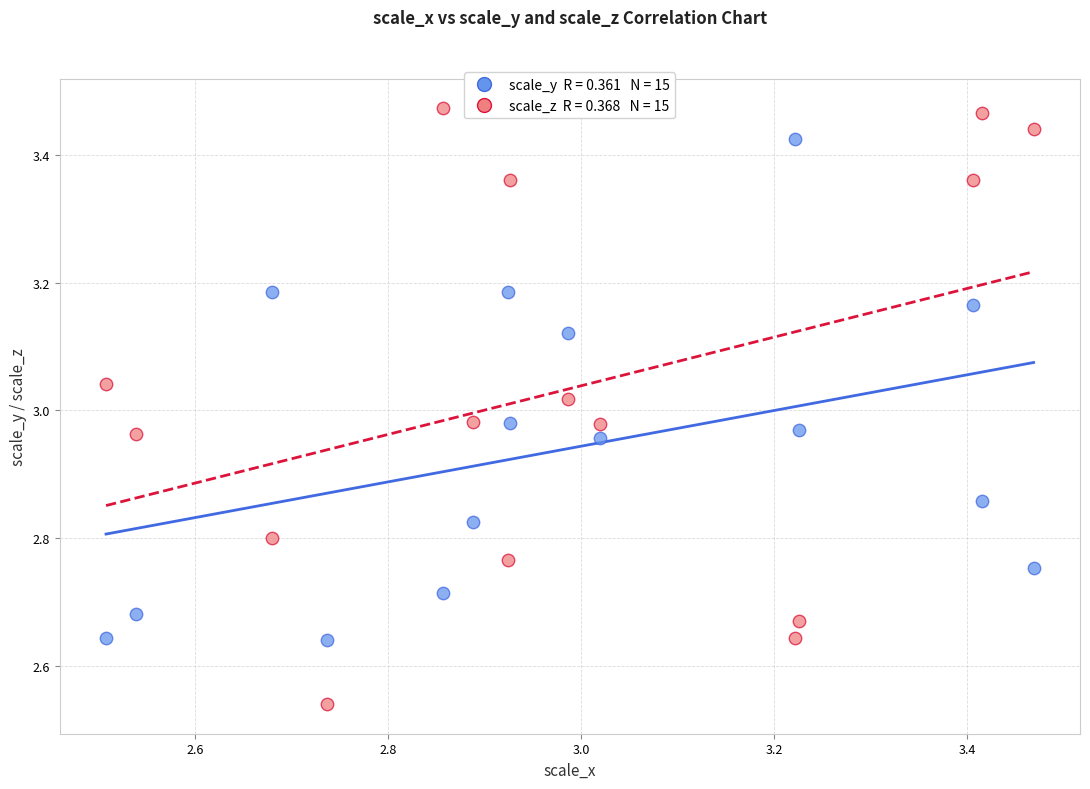

Across all data points, what is the range of X values (max minus min)?

1.0